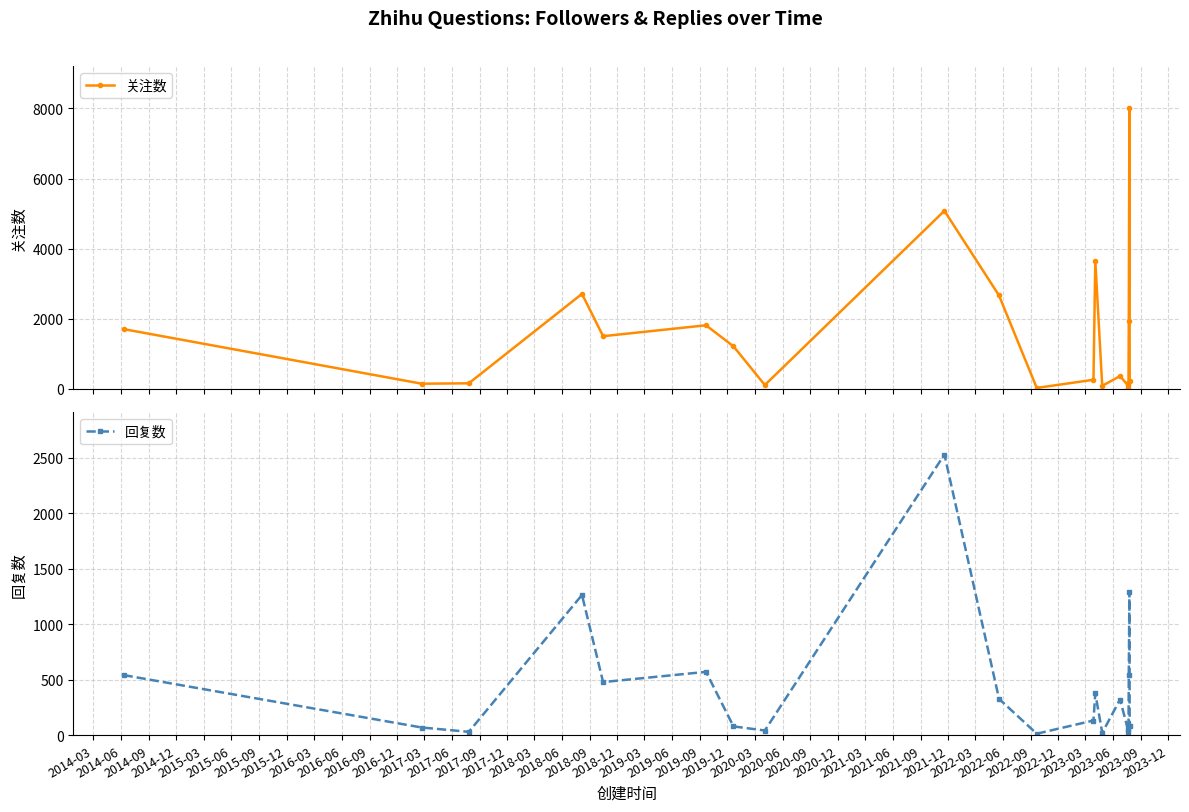

What is the highest value of the 关注数 series?

8008